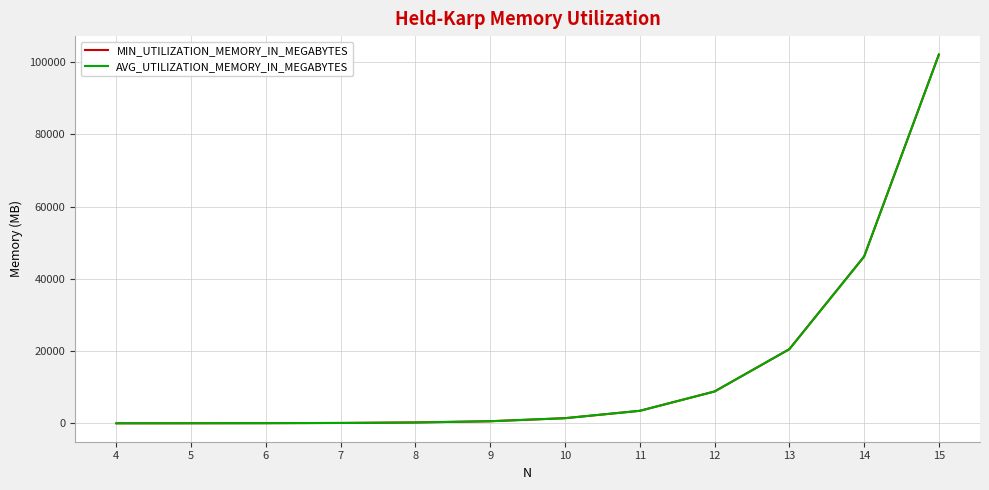

What is the maximum value for MIN_UTILIZATION_MEMORY_IN_MEGABYTES?

102062.9